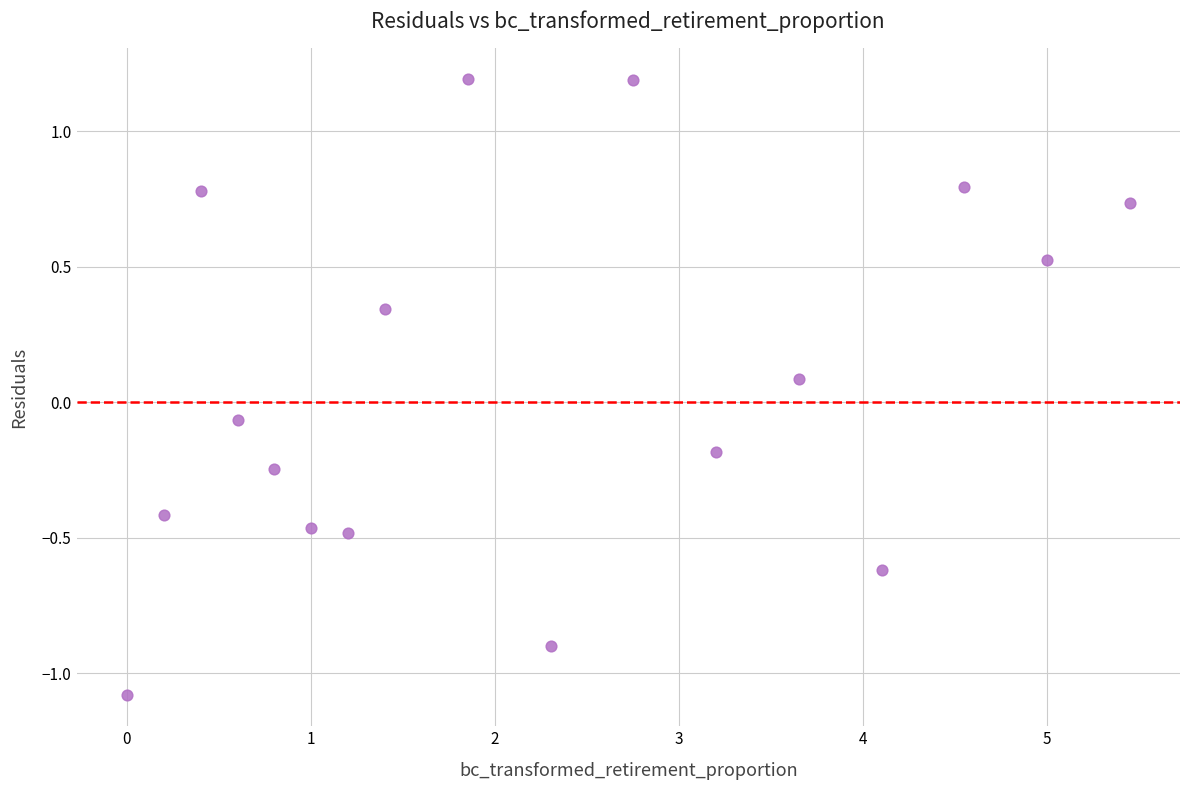

What is the range of X values (max minus min)?

5.4